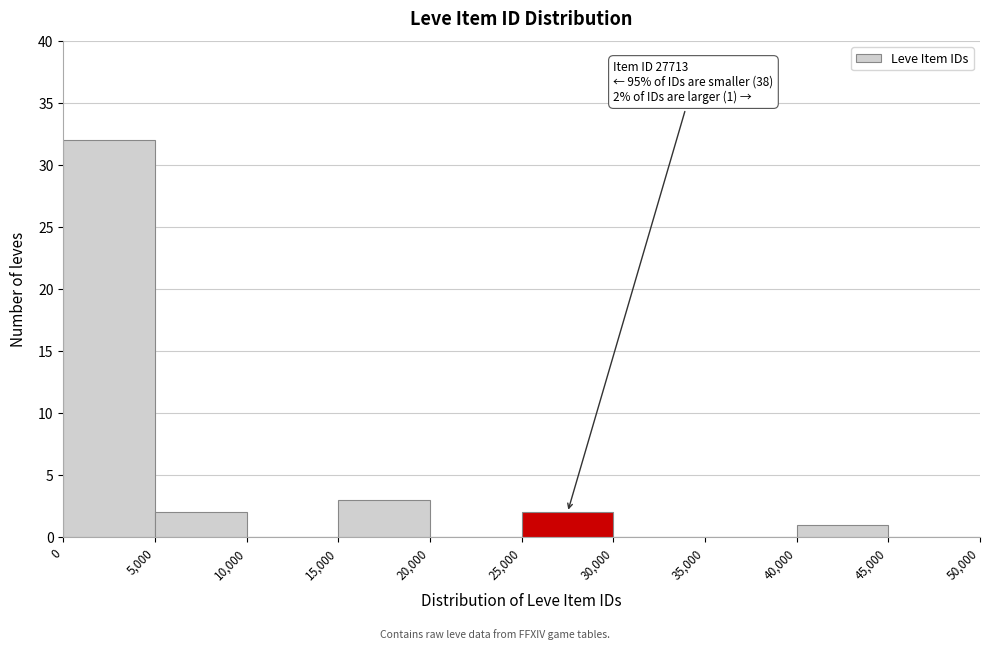

Over which range of the x-axis is the bar tallest?

0 to 5,000